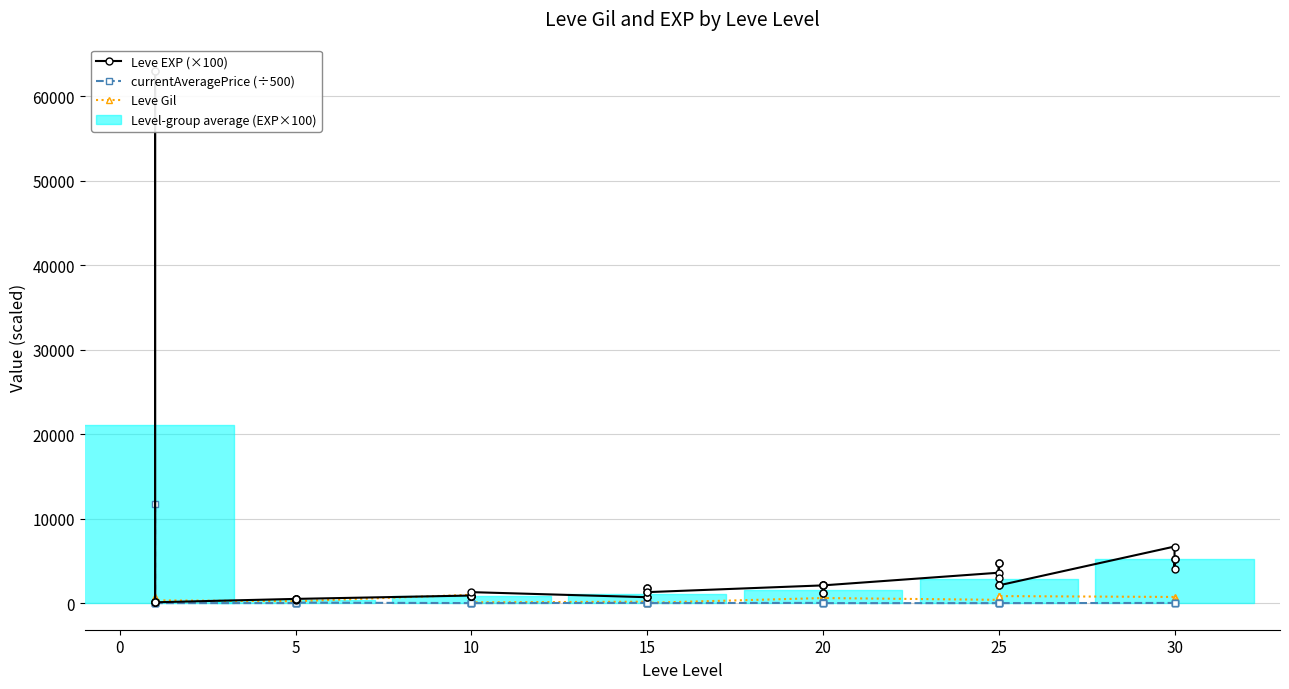

What is the maximum value shown in the chart?

63000.0